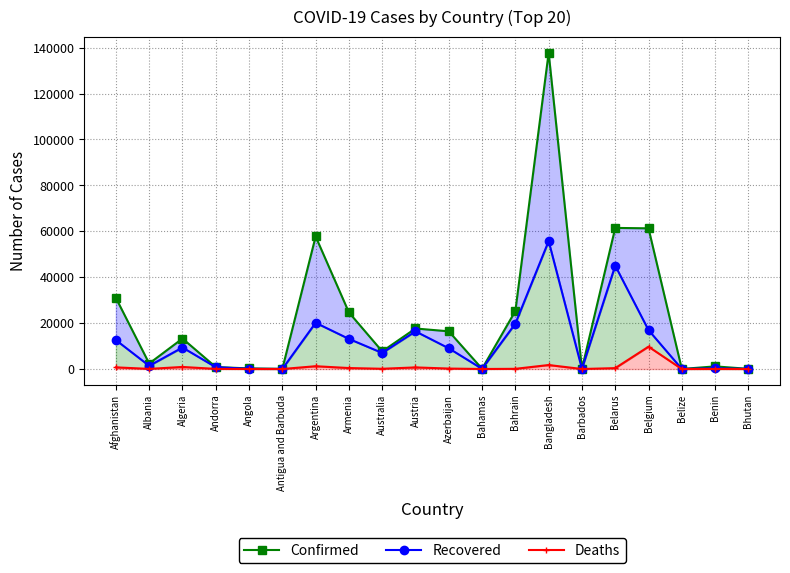

How many values in the Recovered series exceed 9026?

9